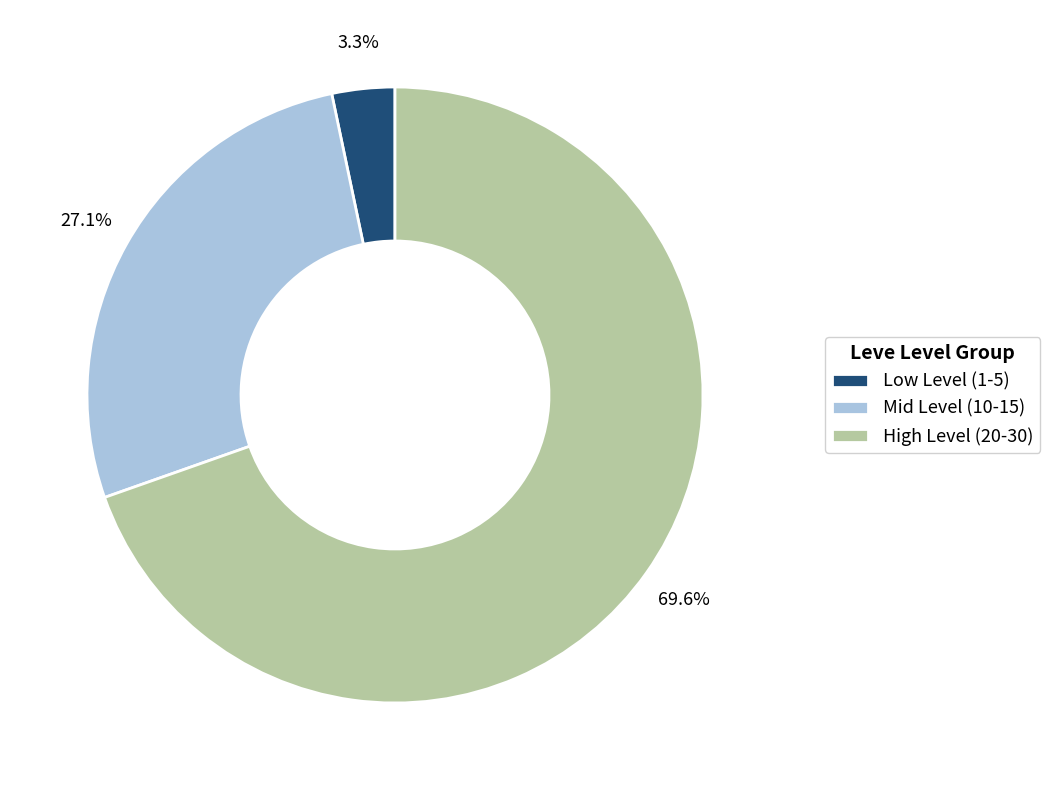

What is the smallest slice in the pie chart?

Low Level (1-5)